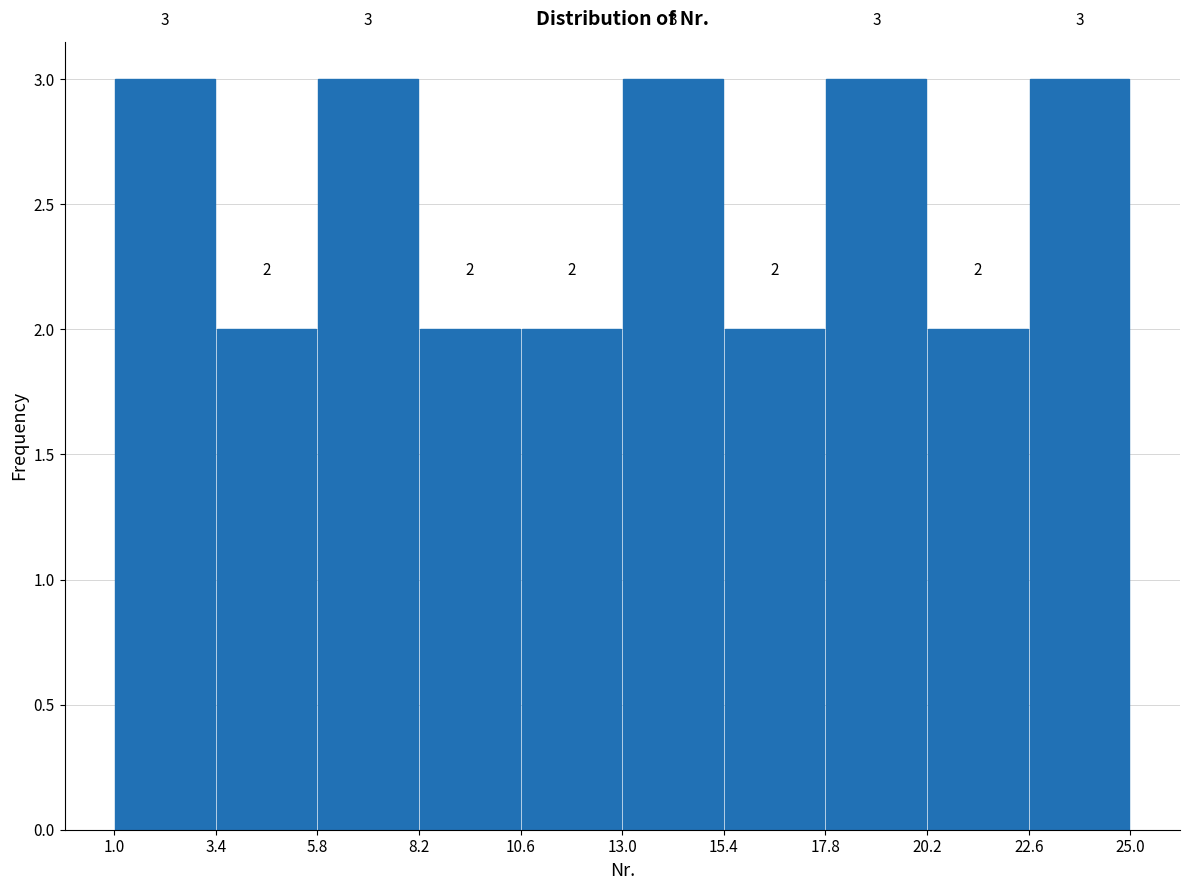

What is the height of the bar covering 20.2 to 22.6 on the x-axis?

2